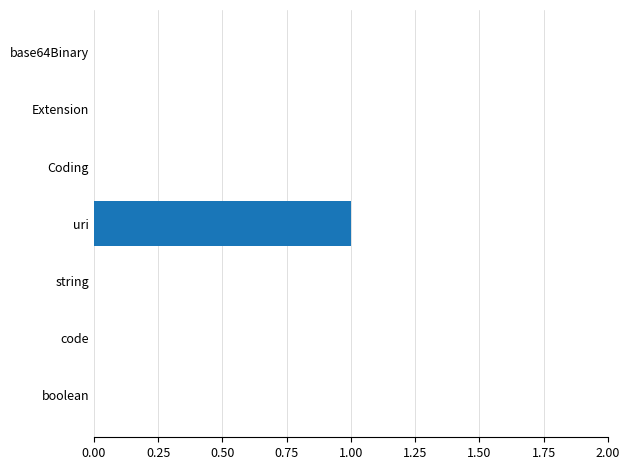

Is it true that the value at string is -1?

False